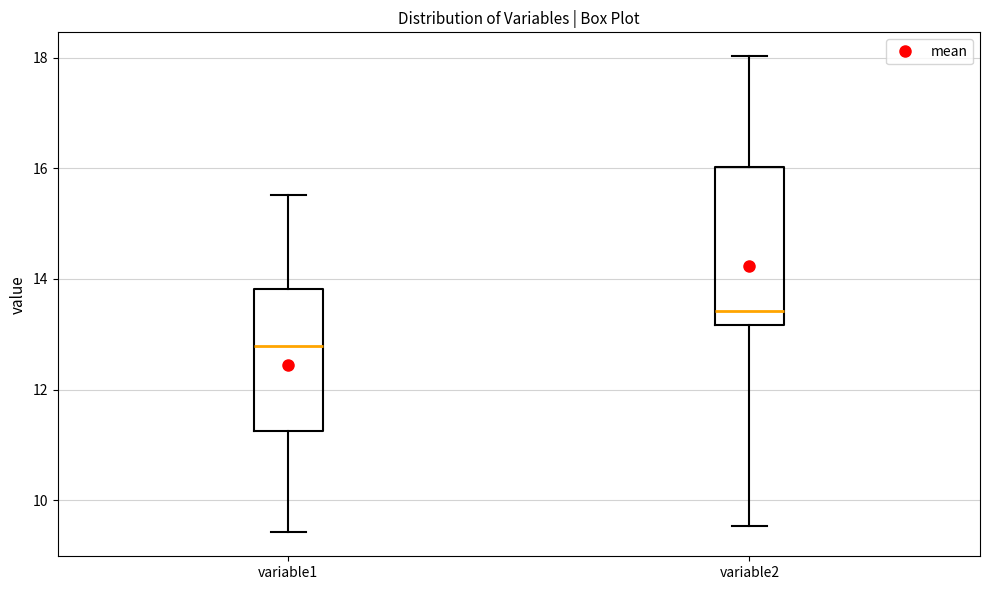

Where is the lower edge of the box for variable2 on the y-axis? The values are not printed on the chart, so give them approximately, as read against the axis.

13.2